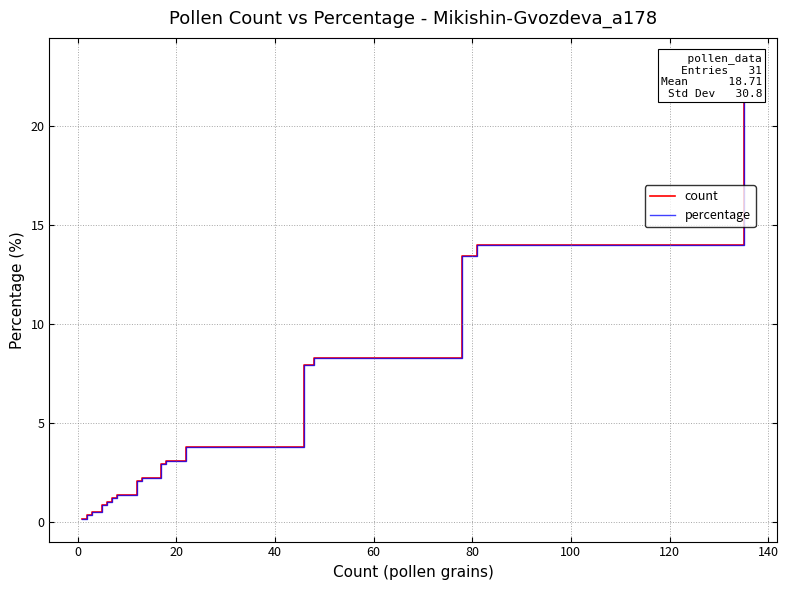

What is the label of the 8th point from the left?

120